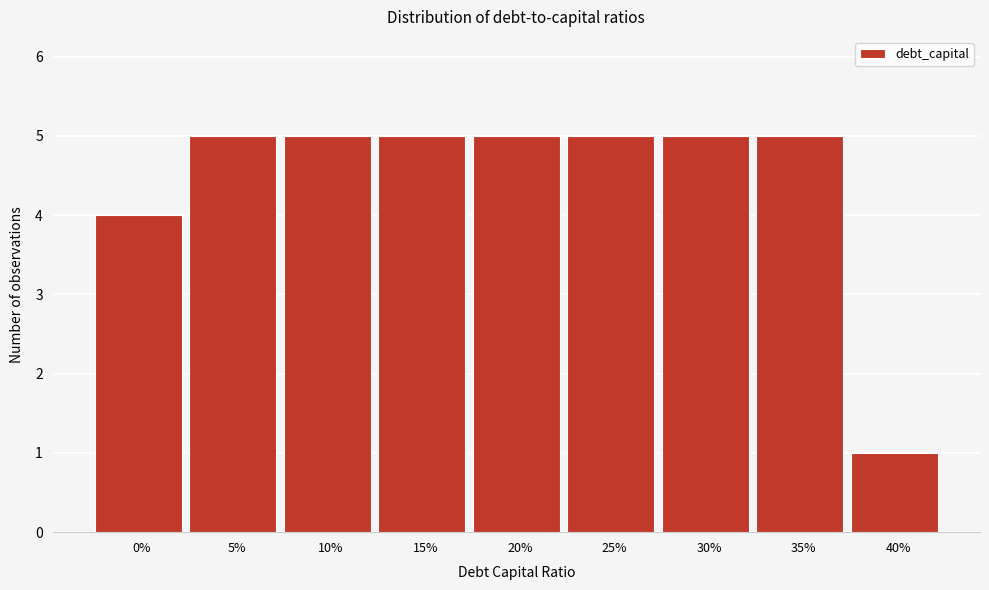

Reading left to right, transcribe all the data shown in this chart.

4	5	5	5	5	5	5	5	1